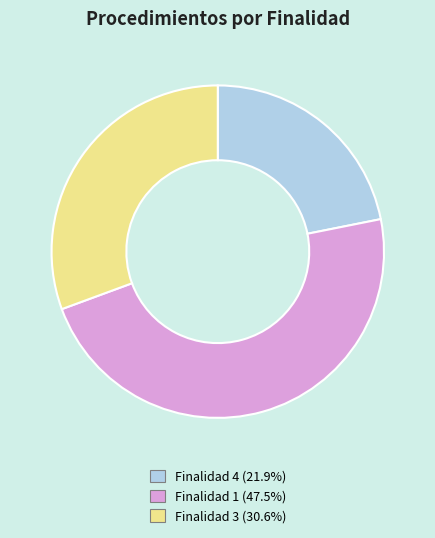

Does any single category account for the majority?

No